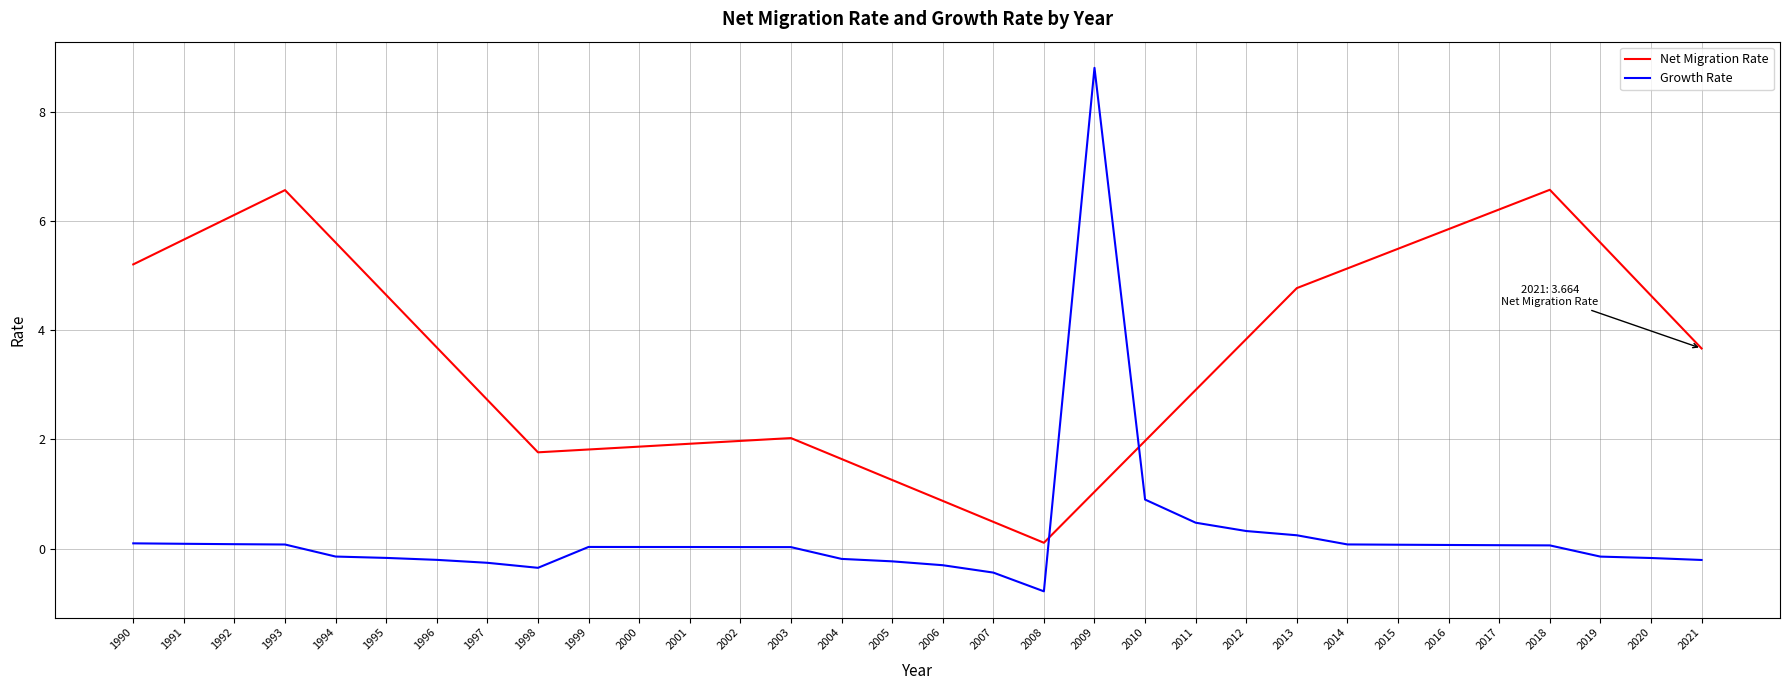

Which series changed the most between 2004 and 2018?

Net Migration Rate